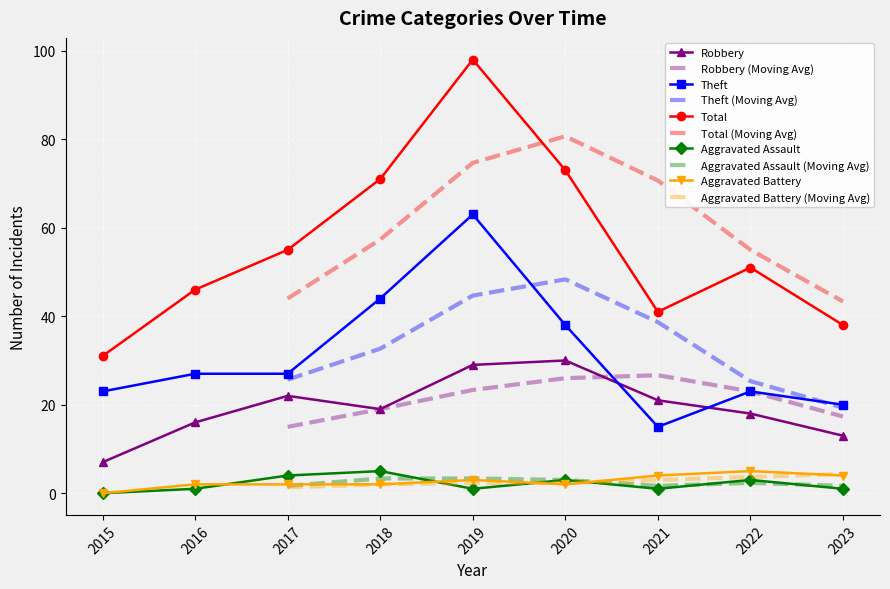

What is the difference between the second highest and minimum values in the Robbery series?

22